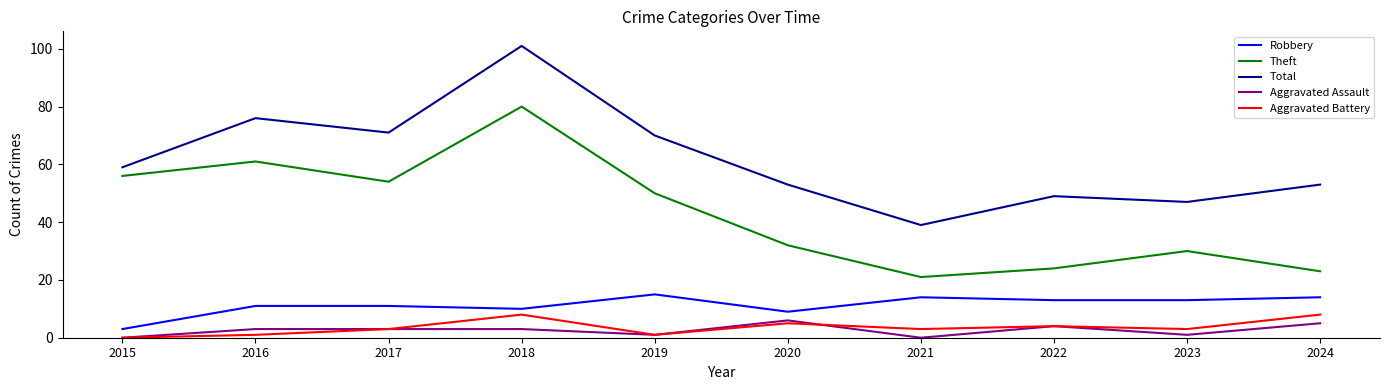

True or false: Theft and Total intersect in this chart.

False